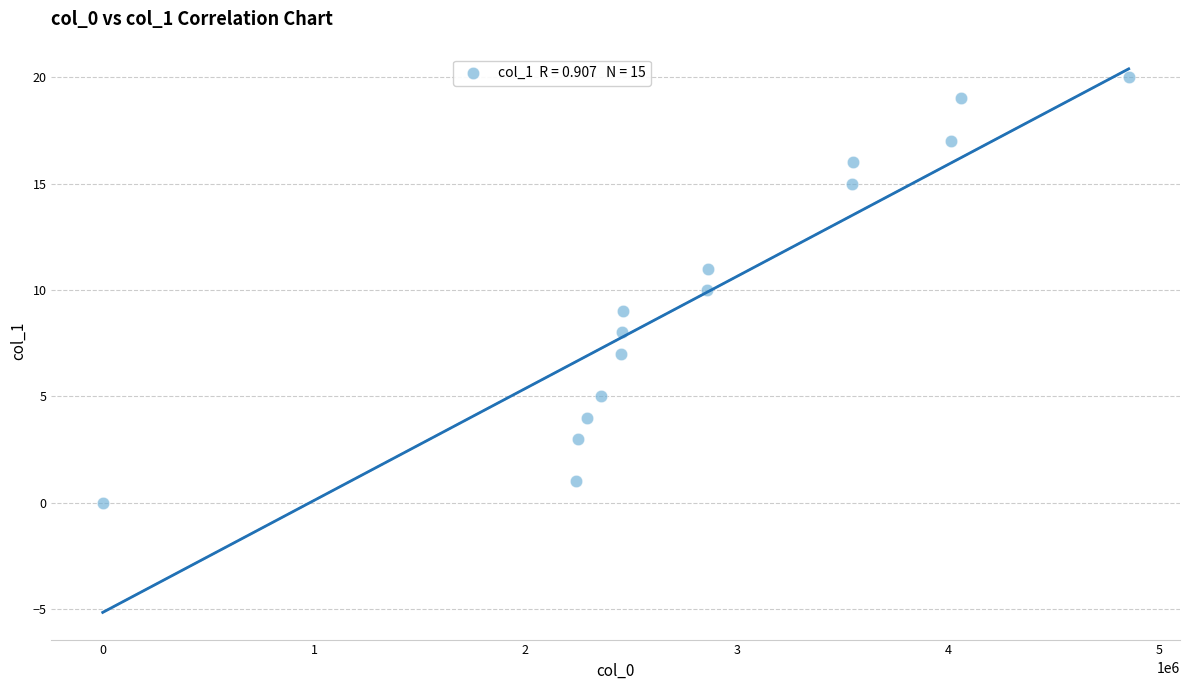

What is the range of X values (max minus min)?

4854777